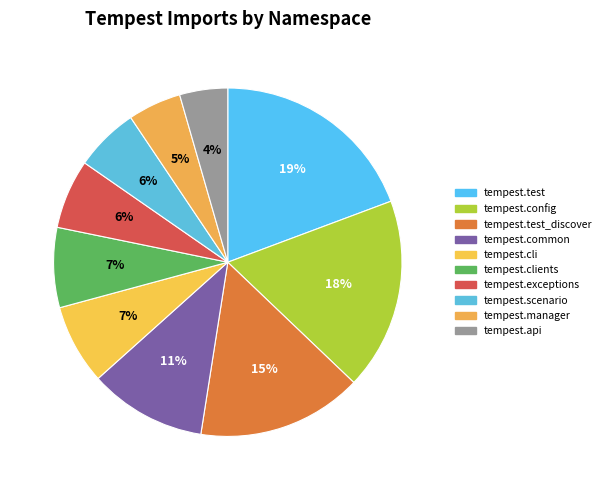

Count the number of slices in the pie.

10